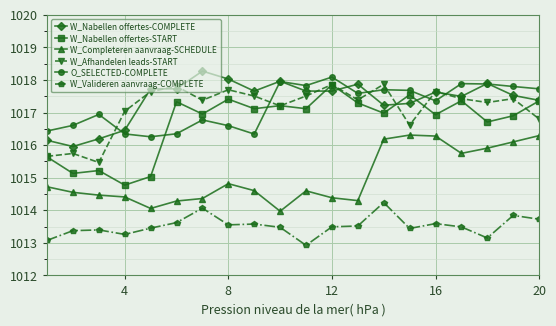

What is the lowest value of the W_Nabellen offertes-COMPLETE series?

1016.0